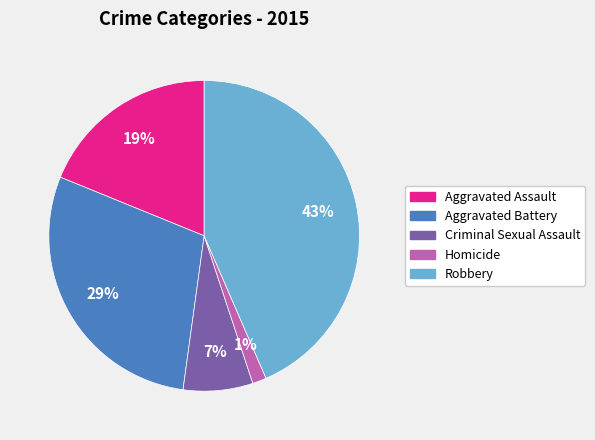

To the nearest percent, what is the difference between the largest and smallest slice percentages?

42%